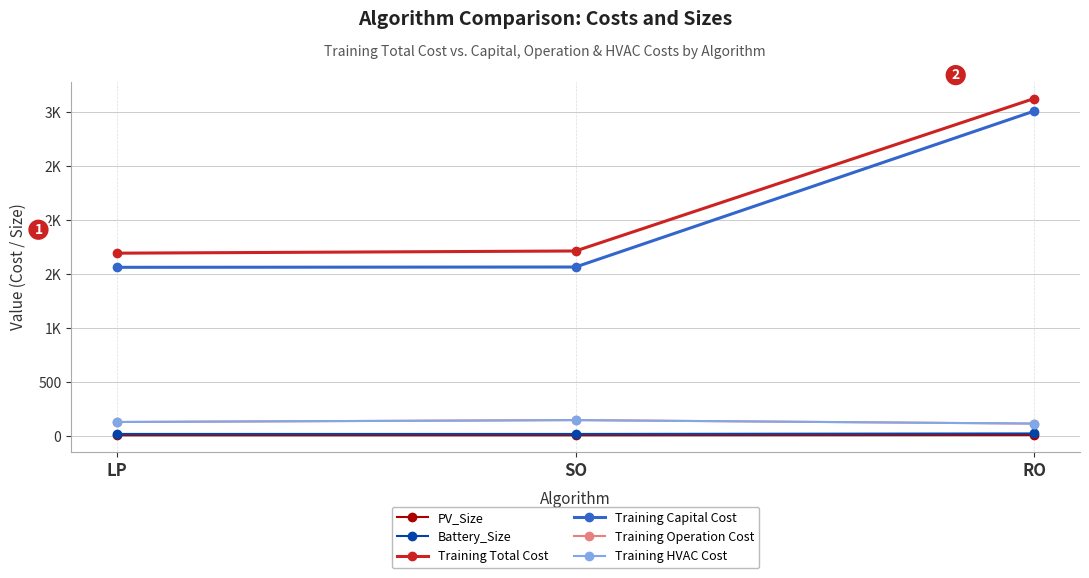

Does the chart have visible grid lines?

Yes